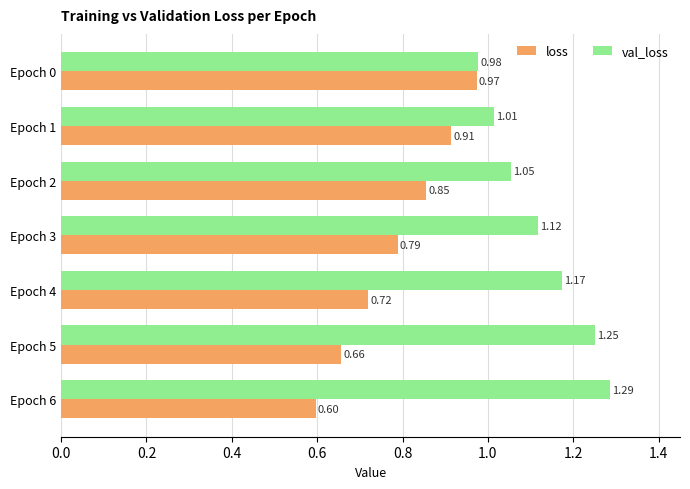

What is the difference between the second highest and minimum values in the val_loss series?

0.3